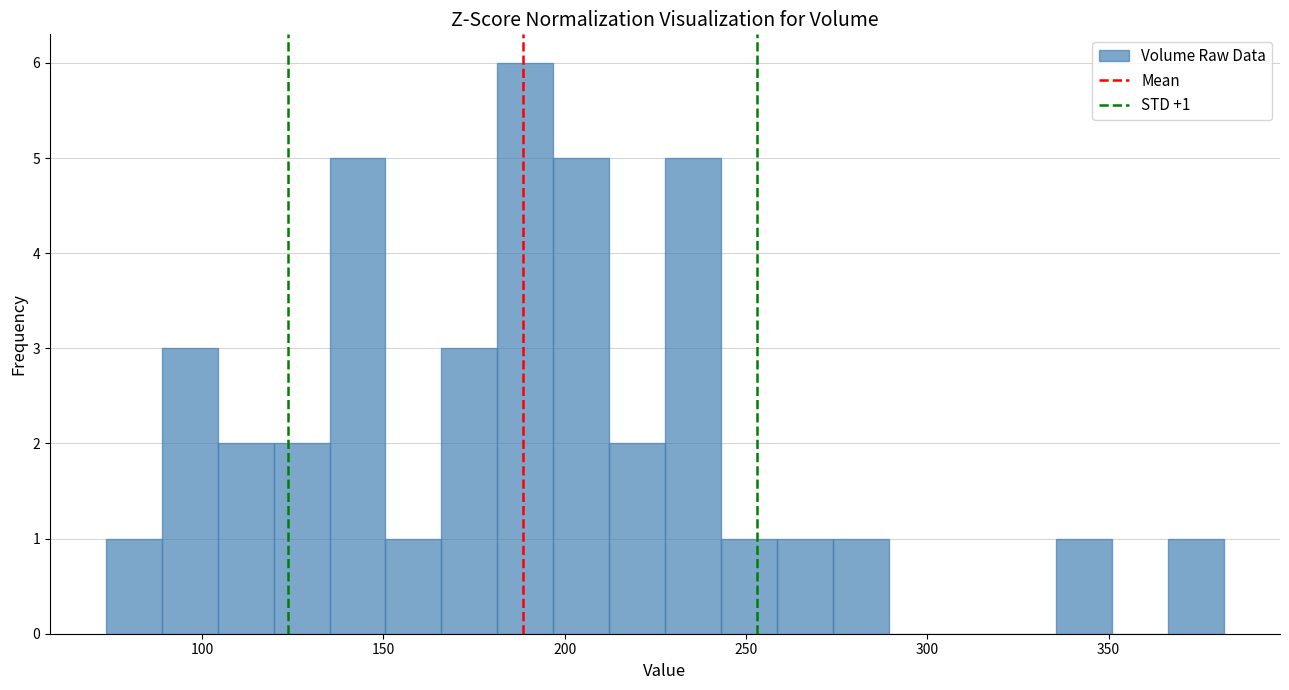

Around what value on the x-axis is the tallest bar? Give the approximate position of its centre, as read against the axis.

190